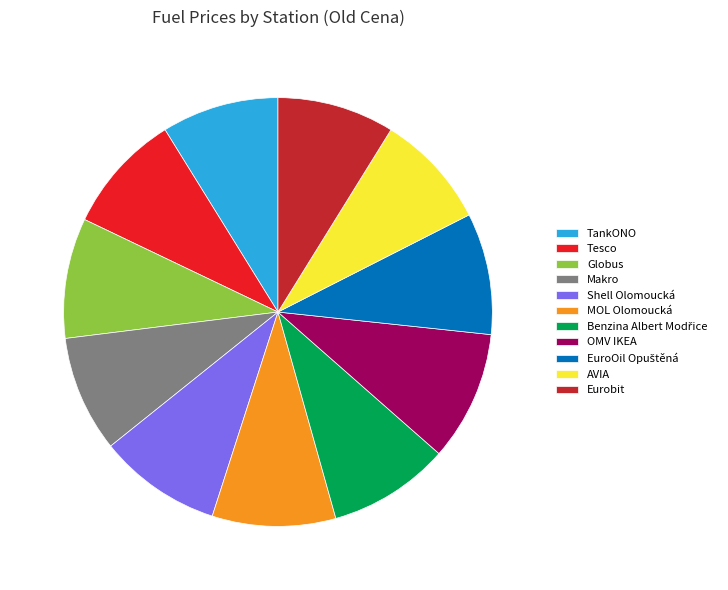

Is there a majority slice in this chart?

No